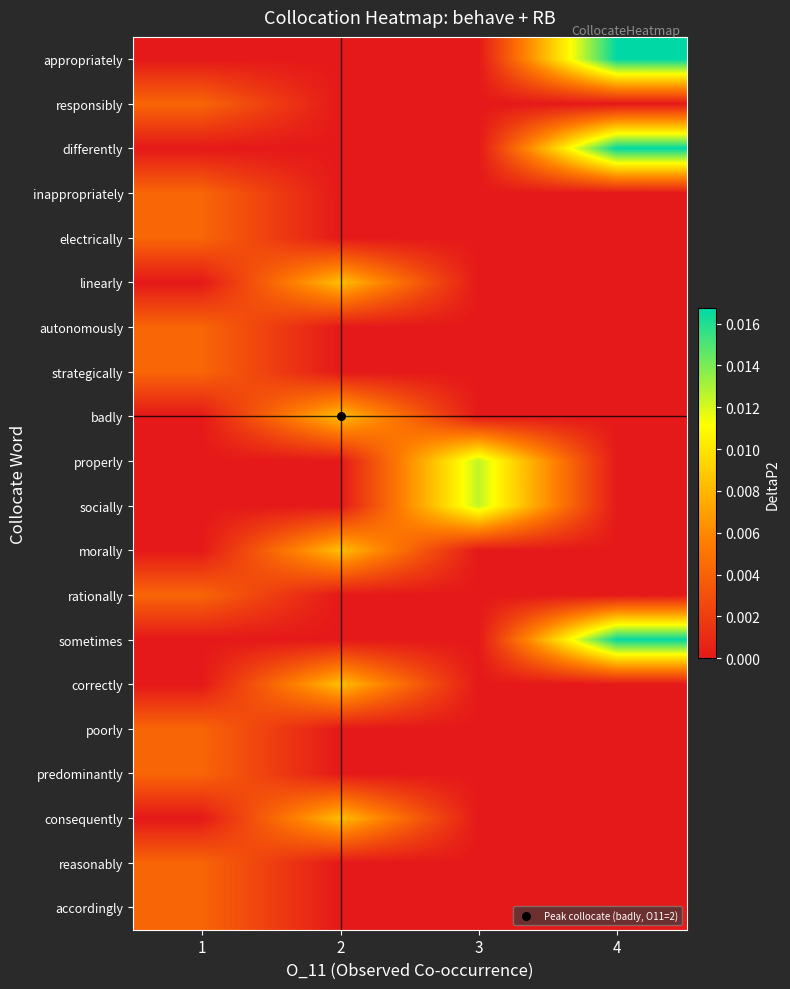

Which has a higher value, 3 or 4?

4